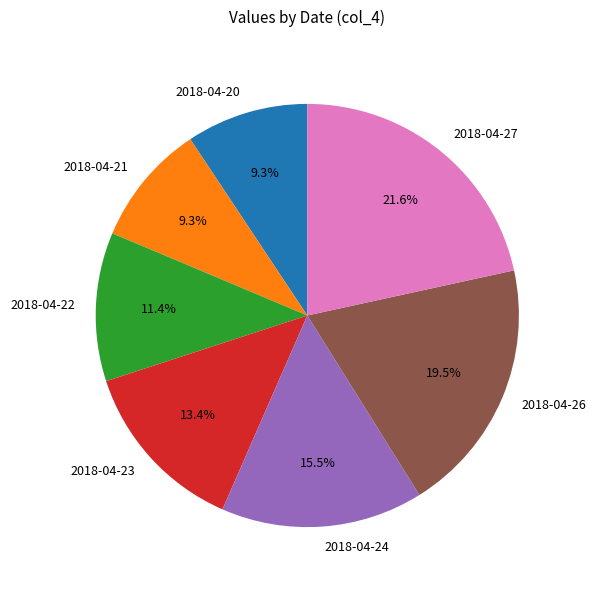

Count the number of slices in the pie.

7